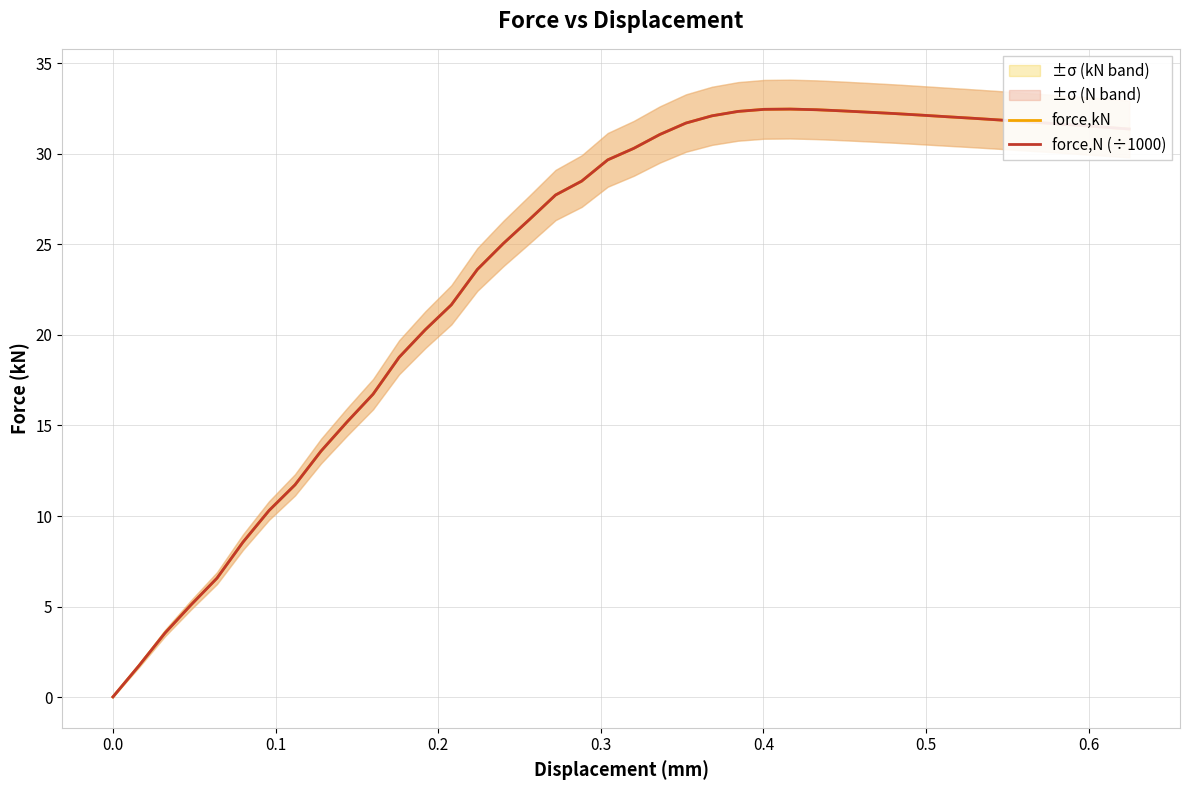

How many interior local peaks does the force,N (÷1000) series have?

1